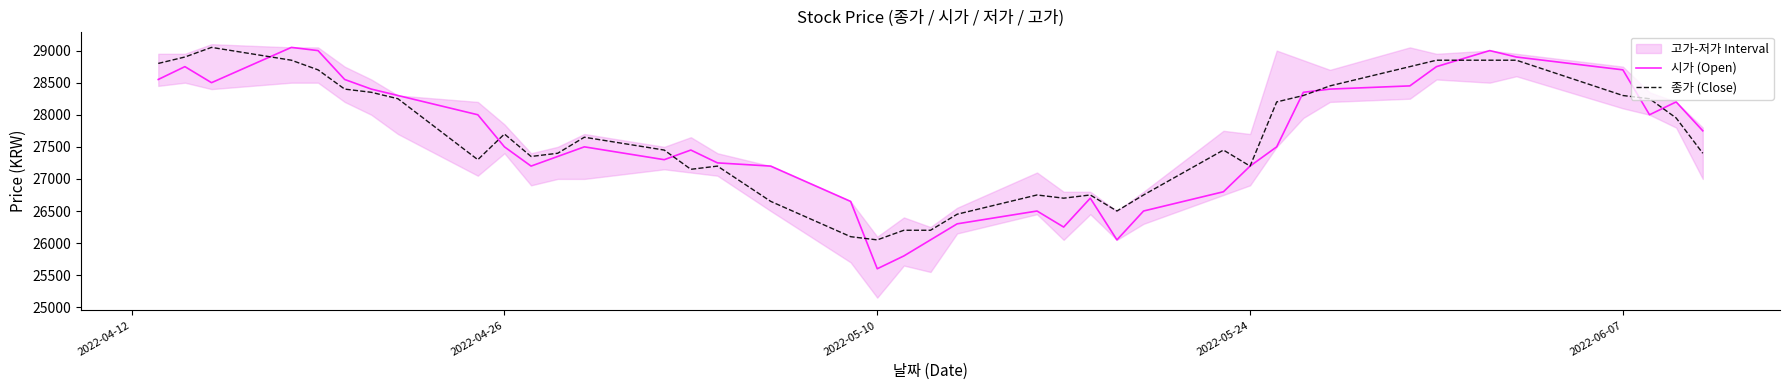

Reading left to right, extract all data points from this chart.

시가 (Open): 28550	28750	28500	29050	29000	28550	28400	28300	28000	27500	27200	27350	27500	27300	27450	27250	27200	26650	25600	25800	26050	26300	26500	26250	26700	26050	26500	26800	27200	27500	28350	28400	28450	28750	29000	28900	28700	28000	28200	27750
종가 (Close): 28800	28900	29050	28850	28700	28400	28350	28250	27300	27700	27350	27400	27650	27450	27150	27200	26650	26100	26050	26200	26200	26450	26750	26700	26750	26500	26750	27450	27200	28200	28300	28450	28750	28850	28850	28850	28300	28250	27950	27400